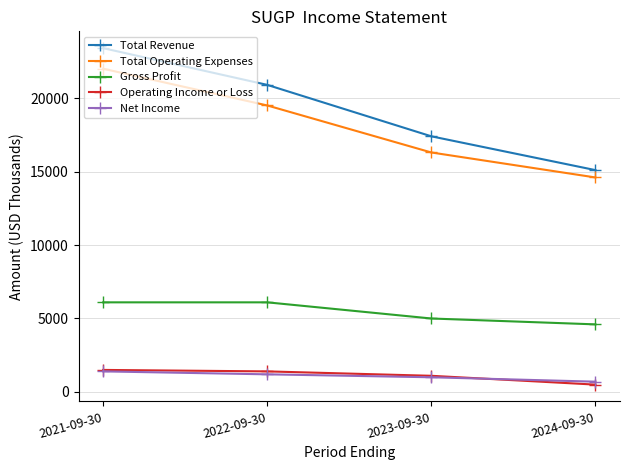

Which category has the lowest value in the Total Revenue series?

2024-09-30